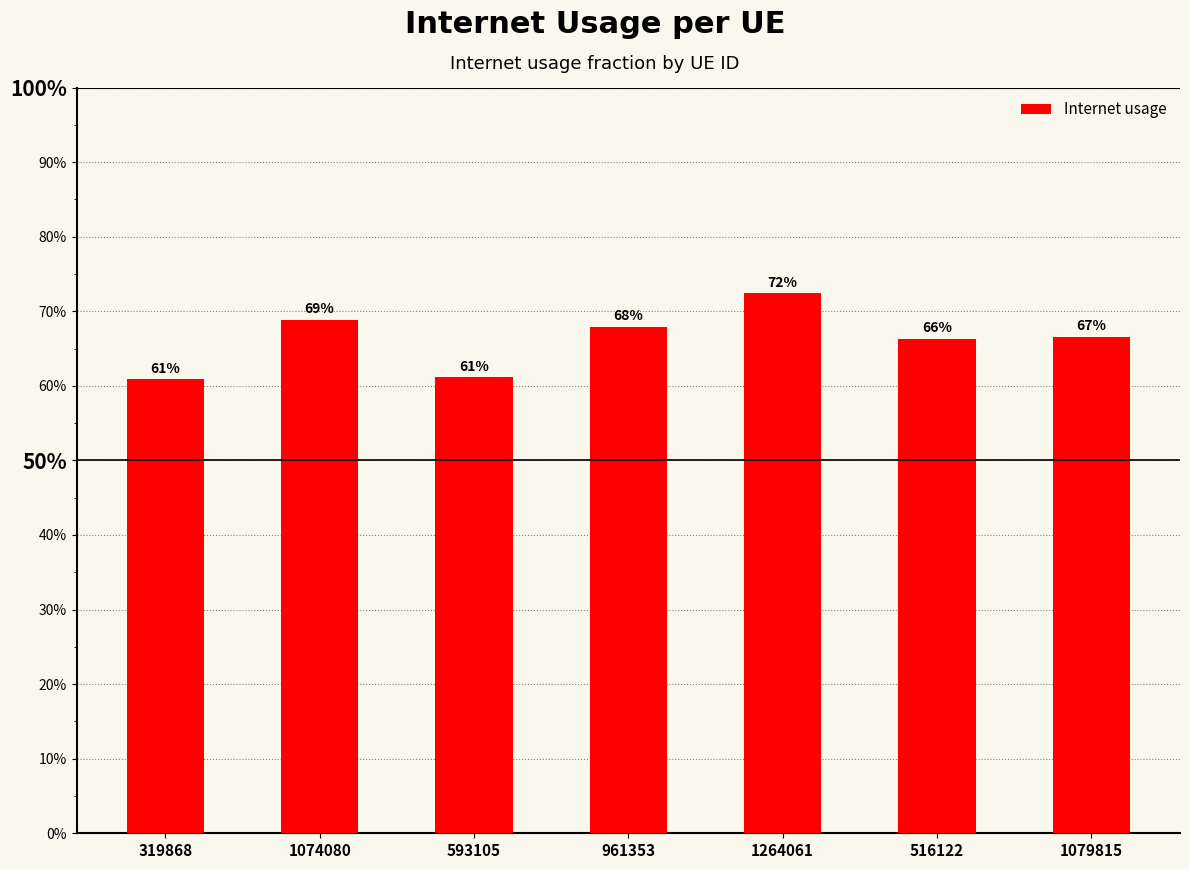

What is the average value?

0.7